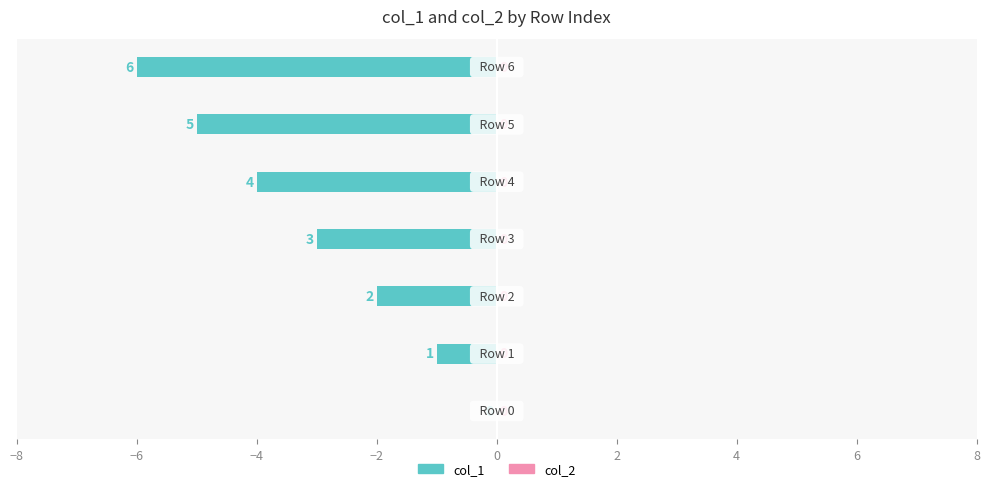

What is the sum of all values?

-21